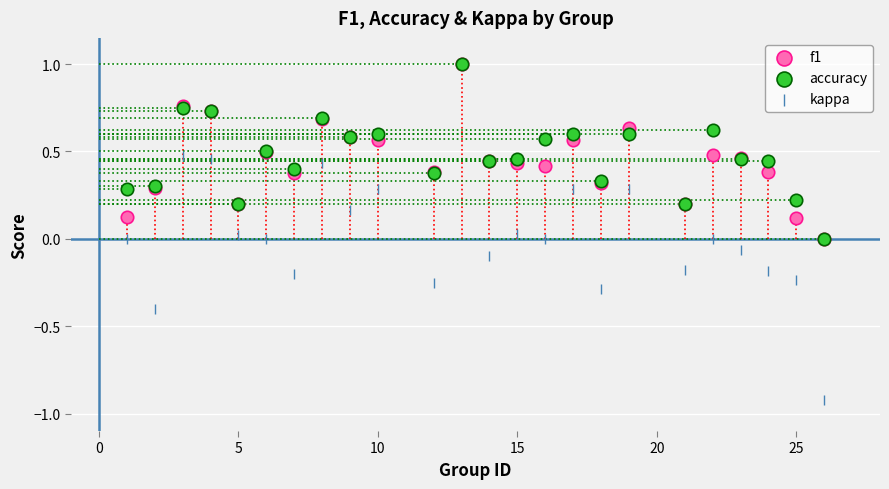

What are all the series names shown in the legend?

f1, accuracy, kappa